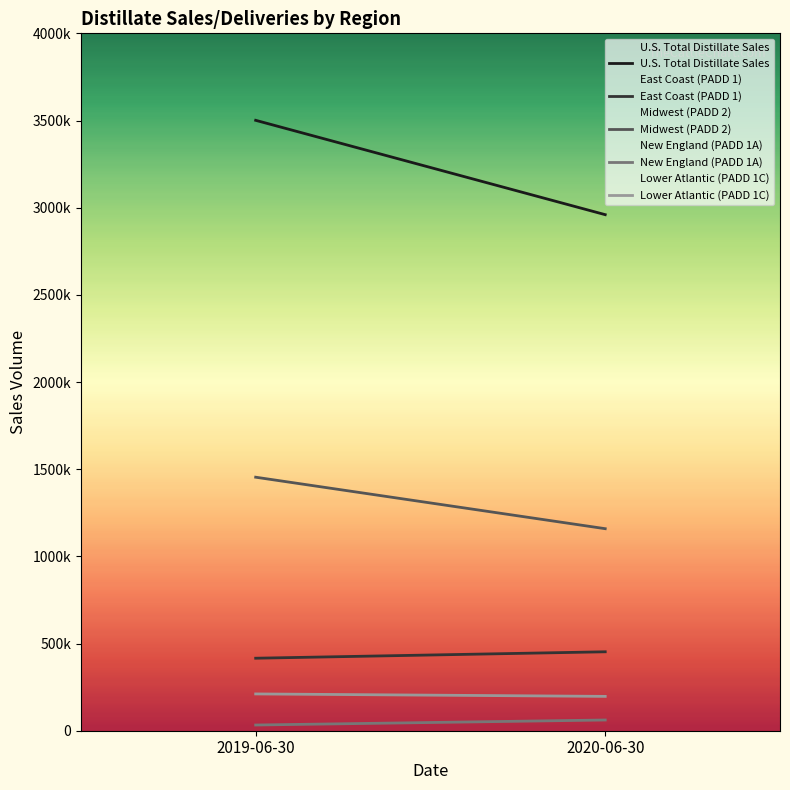

What is the label of the 1st point from the left?

2019-06-30